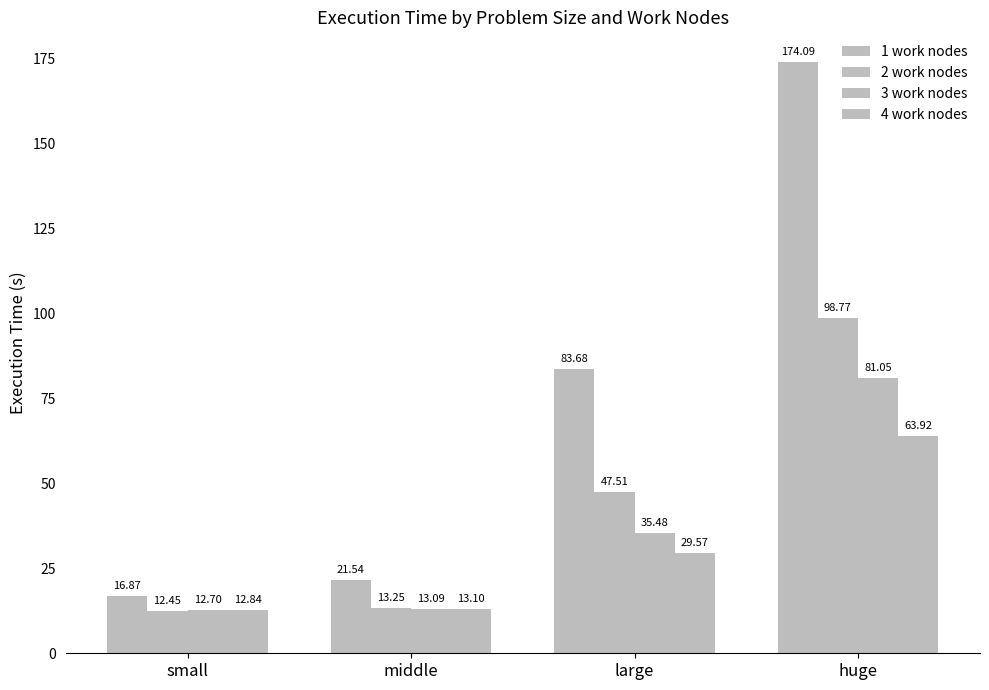

At which label does 1 work nodes first exceed 83?

large